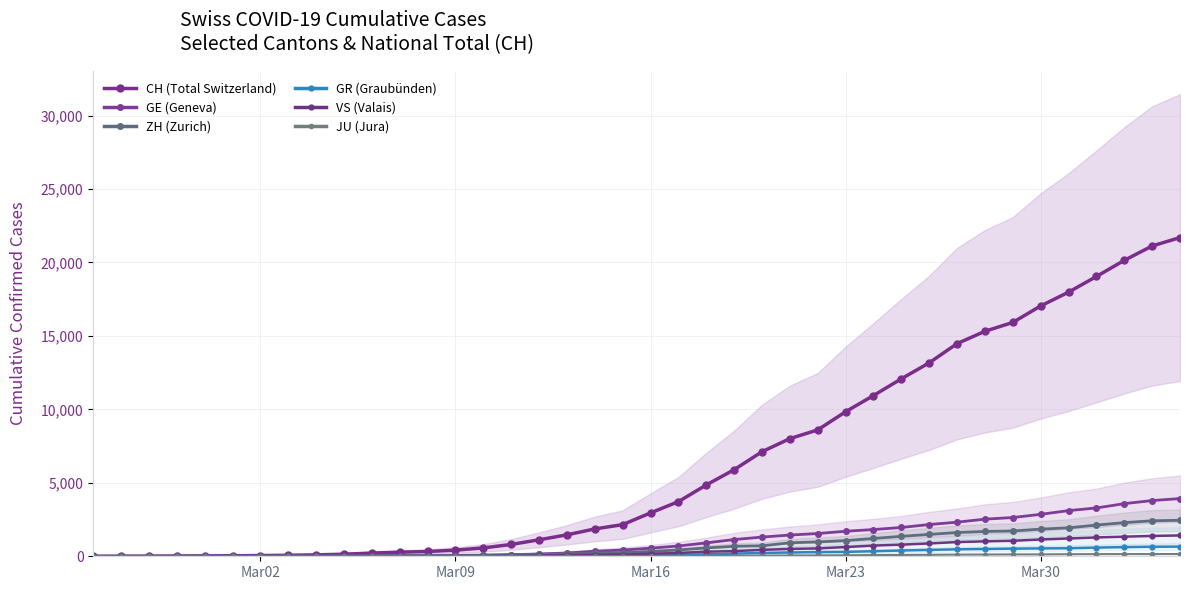

Which series has the largest total across all categories?

CH (Total Switzerland)